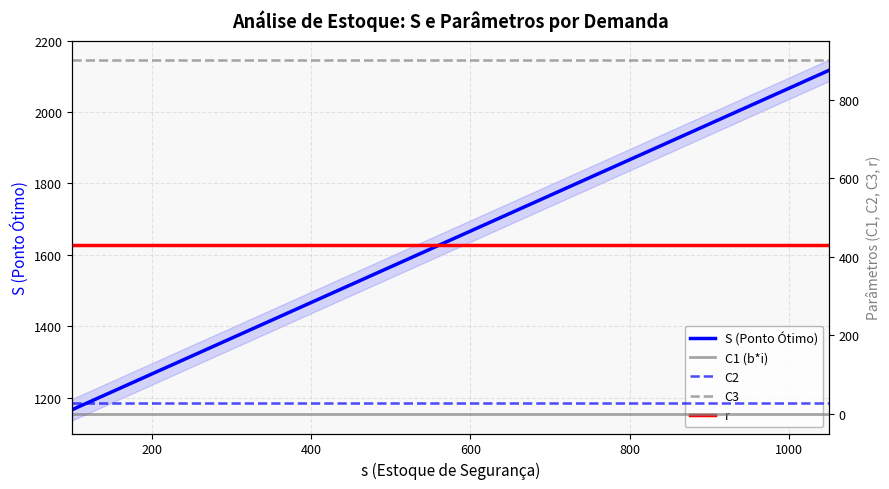

Rank the series by their maximum value, from lowest to highest.

C1 (b*i), C2, r, C3, S (Ponto Ótimo)